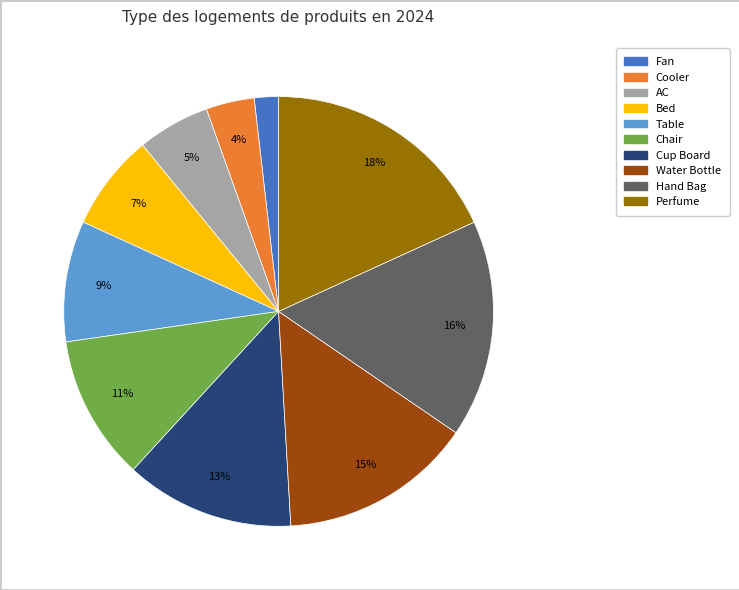

Which has a higher value, Cup Board or Hand Bag?

Hand Bag